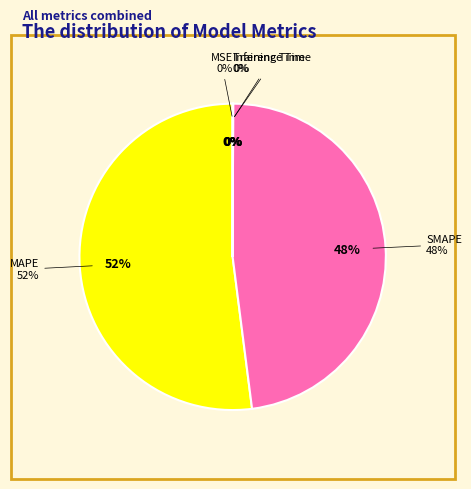

True or false: SMAPE accounts for 48% of the total.

True